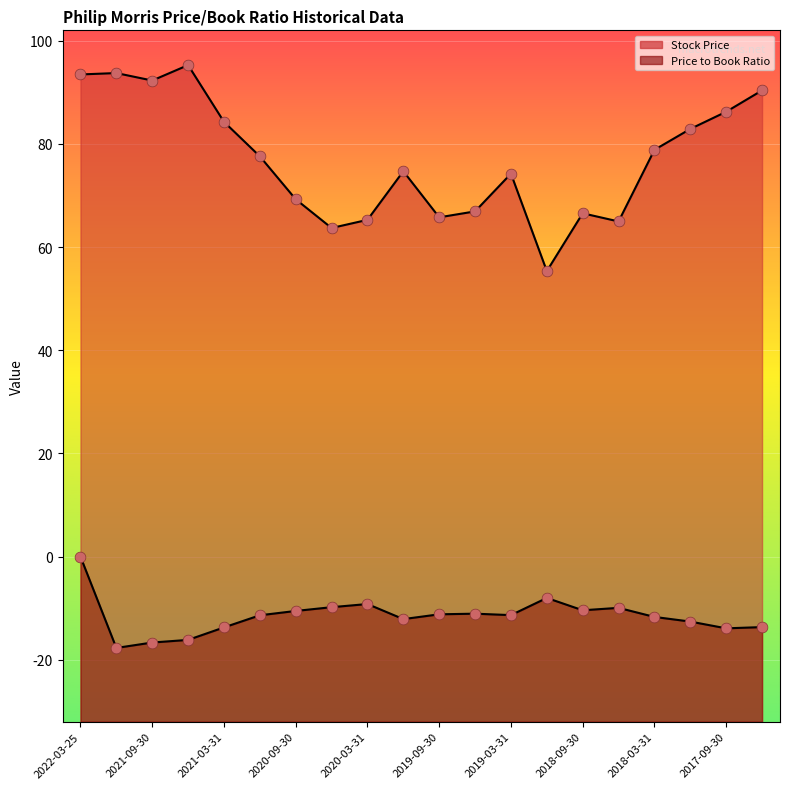

Which series has the largest total across all categories?

Stock Price